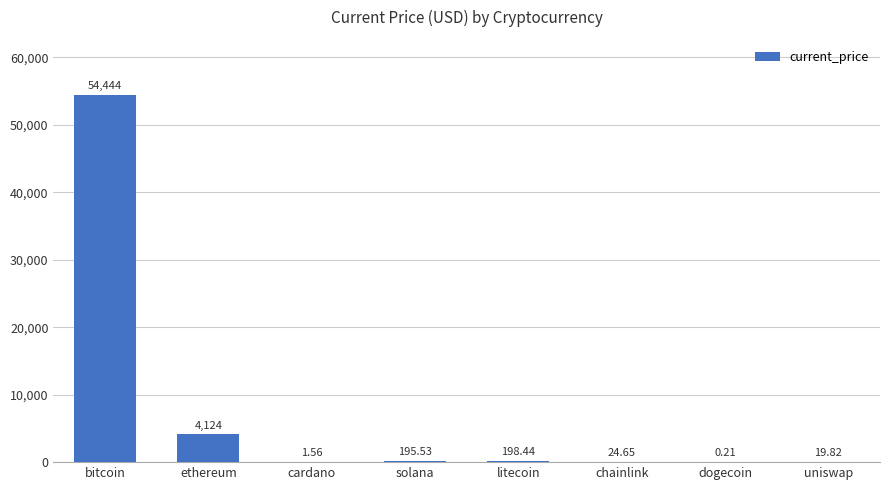

What is the average value?

7376.1